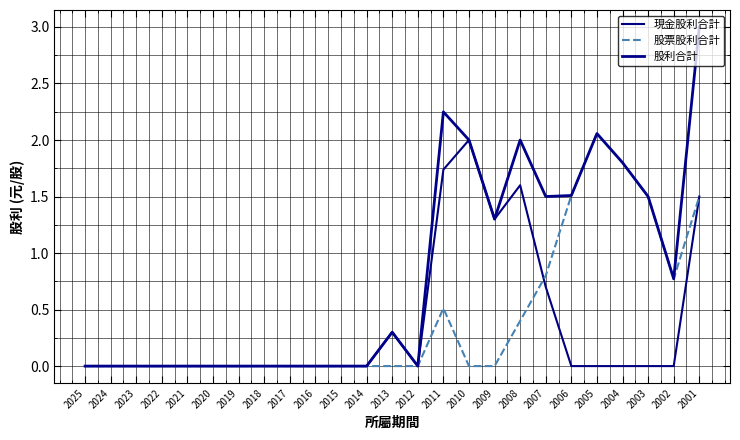

The value of 股利合計 at 2010 is 2.0. True or false?

True